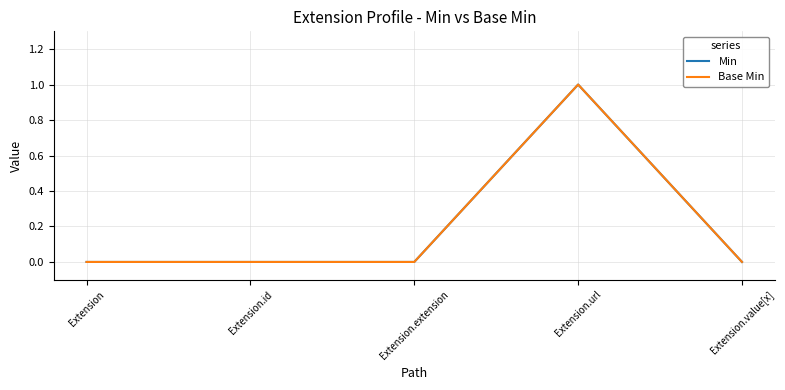

Which category has the highest value in the Min series?

Extension.url